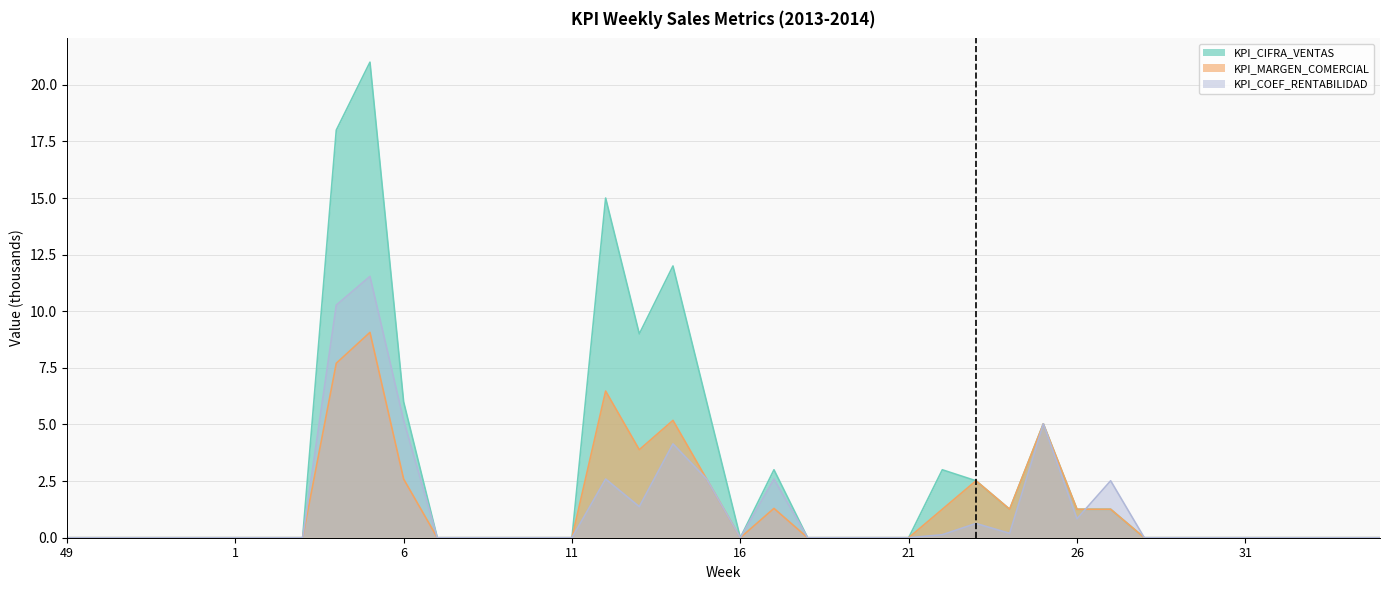

At which label is KPI_CIFRA_VENTAS closest to 10?

13